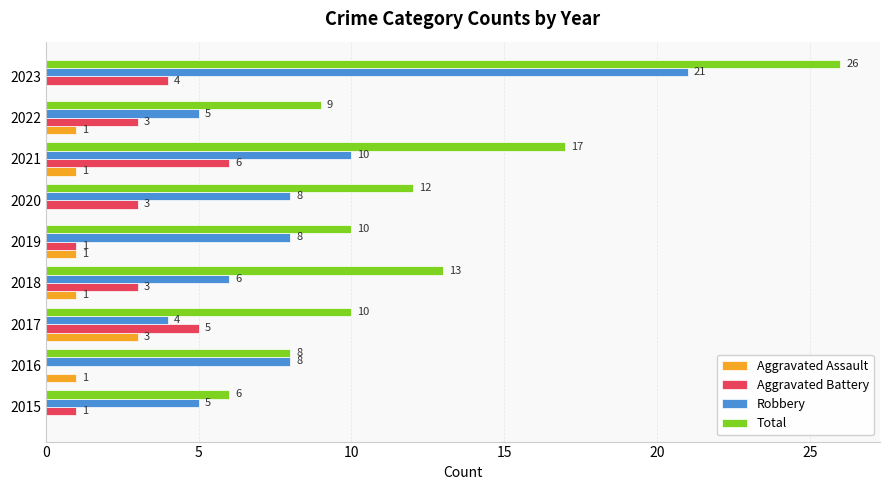

Between 2018 and 2020, which series saw the biggest shift?

Robbery